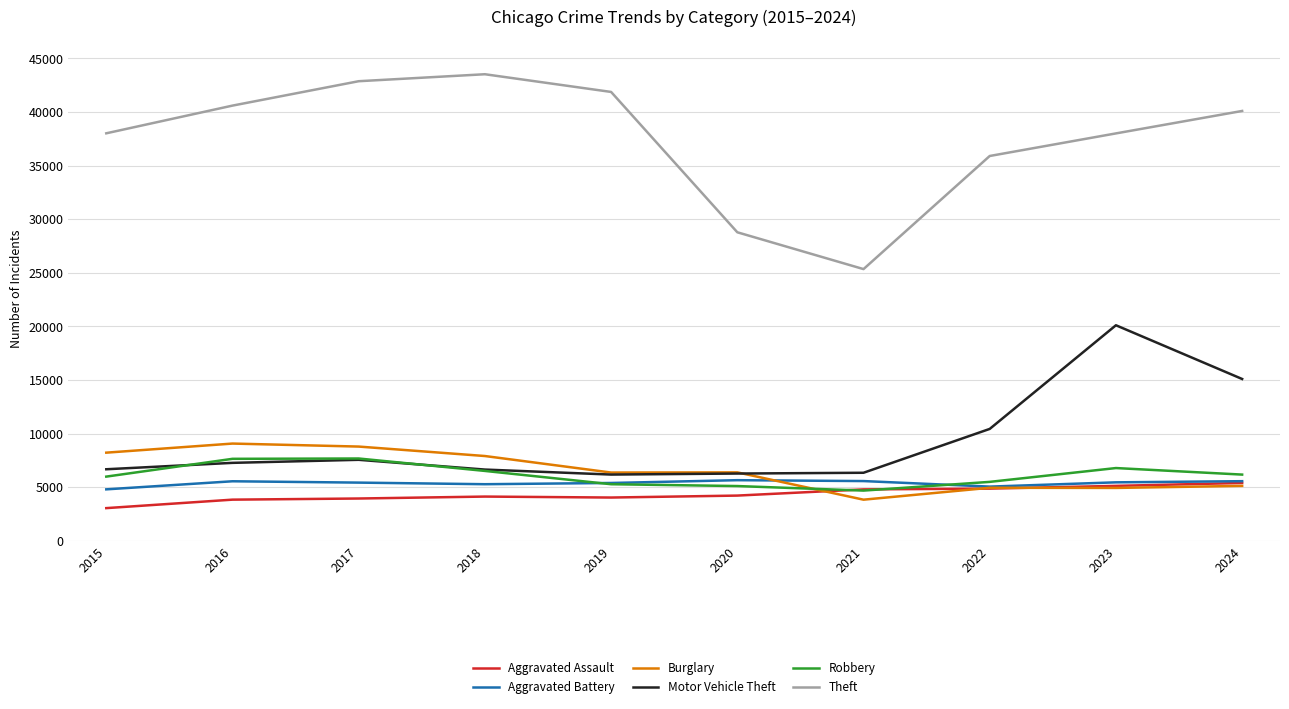

True or false: Theft and Aggravated Assault cross at least once.

False